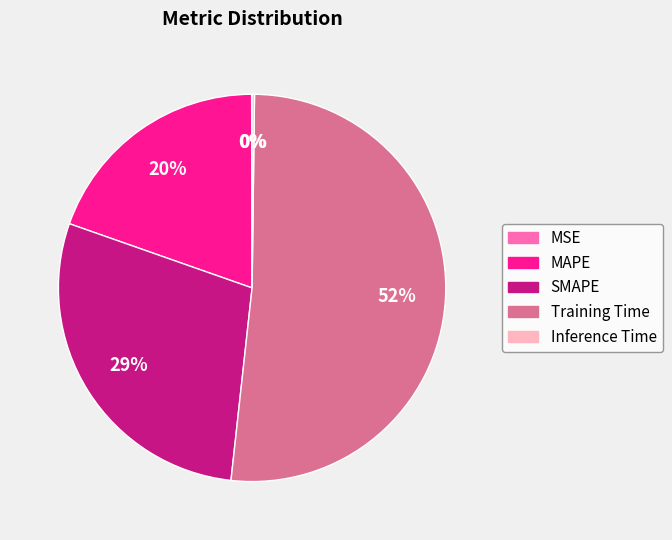

Which category has the biggest portion of the pie?

Training Time